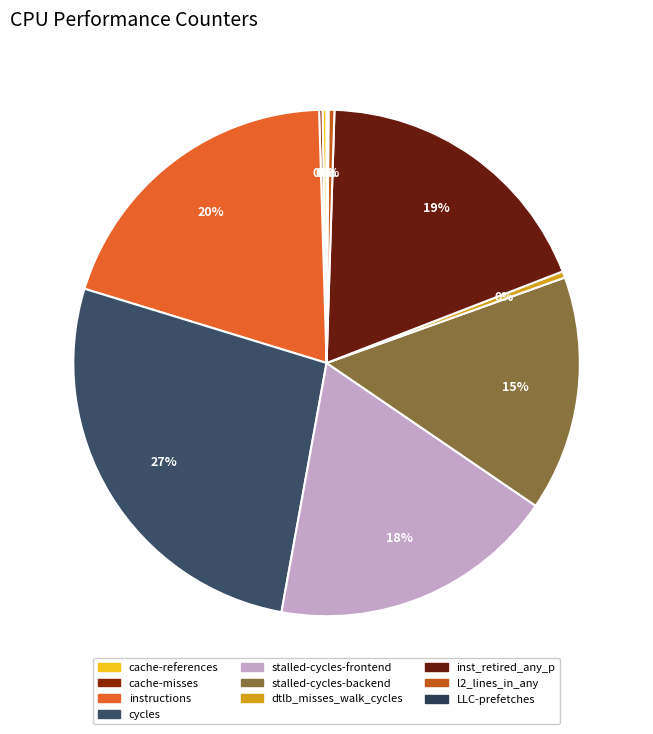

To the nearest percent, what is the difference between the LLC-prefetches and cycles slice percentages?

27%